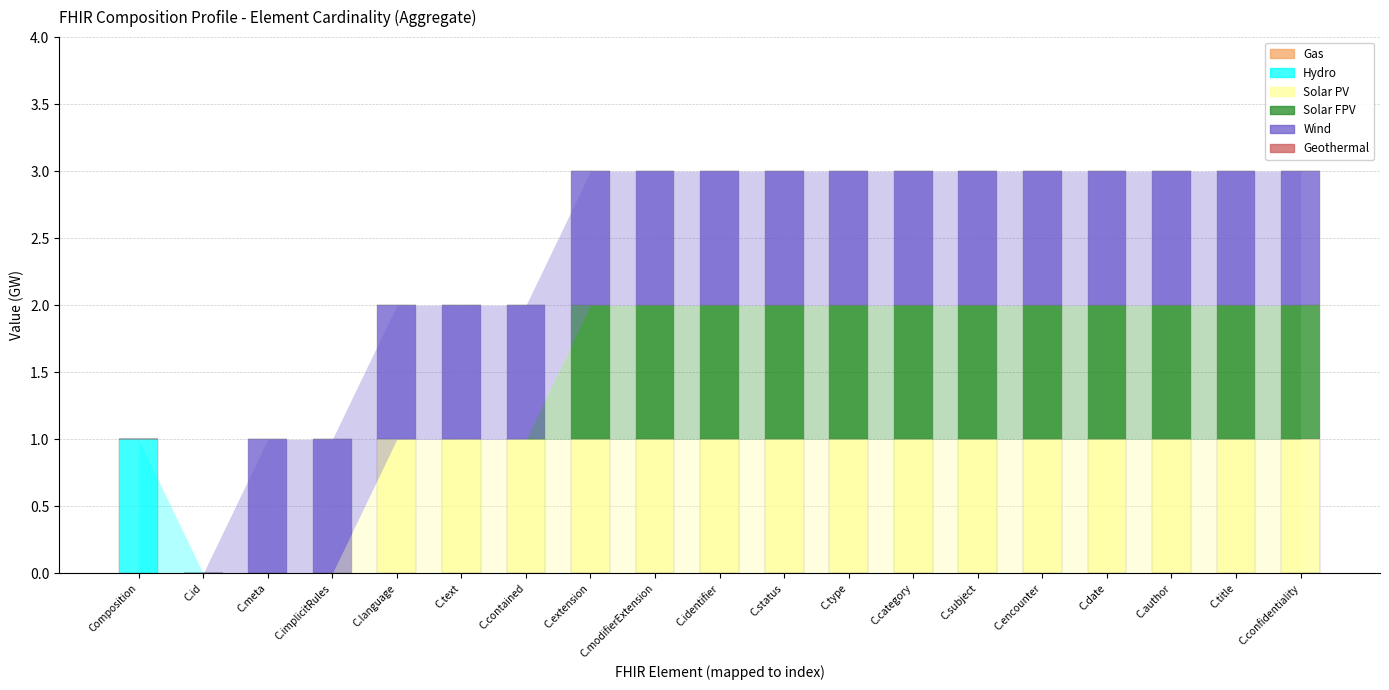

Are the bars horizontal?

No